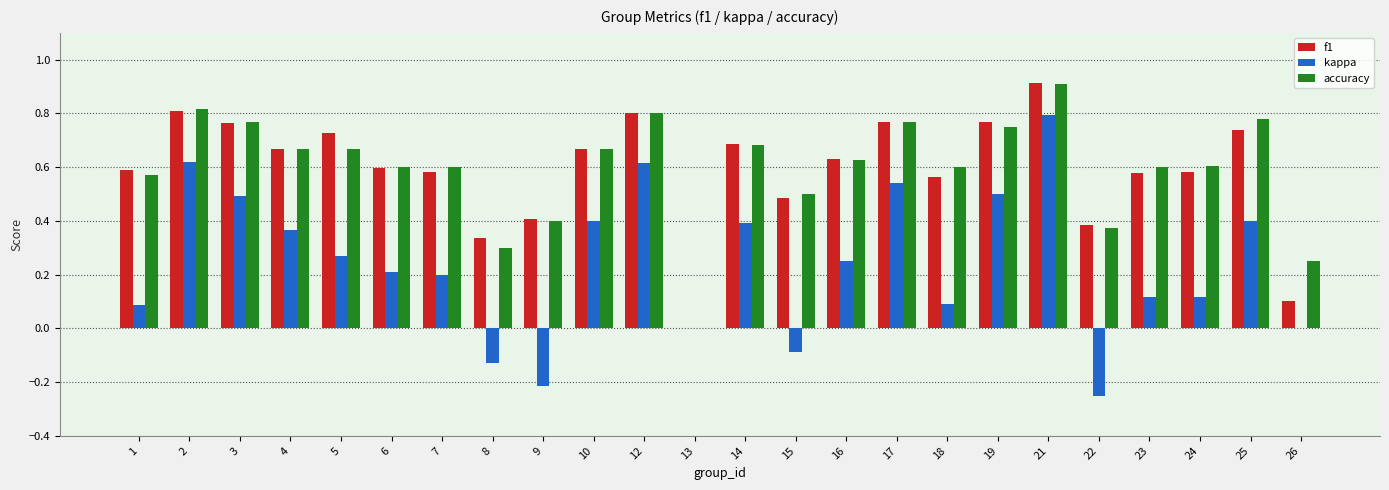

Which series has the largest range (max minus min)?

kappa